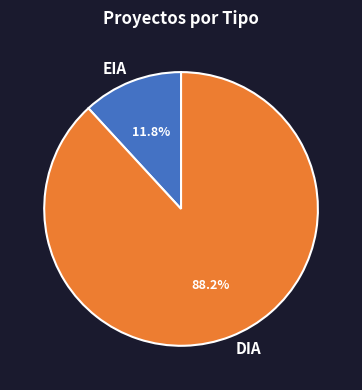

Which category has the biggest portion of the pie?

DIA